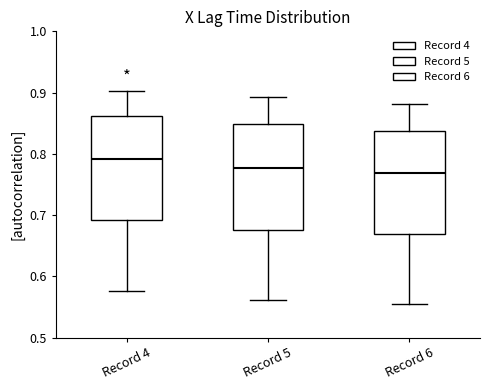

Reading left to right, read every box against the y-axis: the position of its median line, the range the box covers, and the ends of its whiskers. The values are not printed on the chart, so give them approximately, as read against the axis.

Record 4: median 0.79, box 0.69 to 0.86, whiskers 0.58 to 0.90
Record 5: median 0.78, box 0.68 to 0.85, whiskers 0.56 to 0.89
Record 6: median 0.77, box 0.67 to 0.84, whiskers 0.56 to 0.88